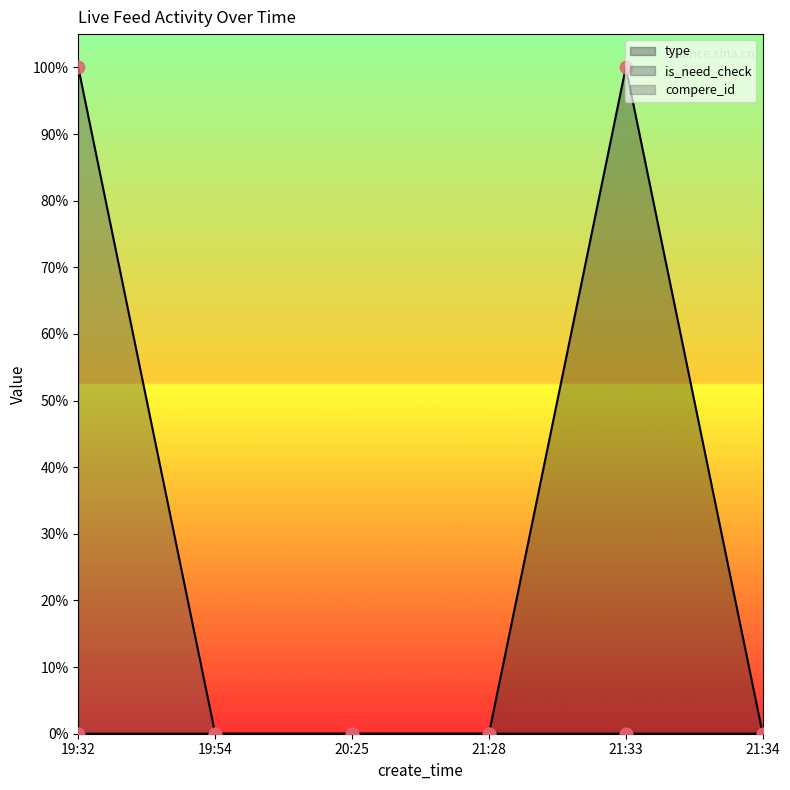

Which series has the largest total across all categories?

type